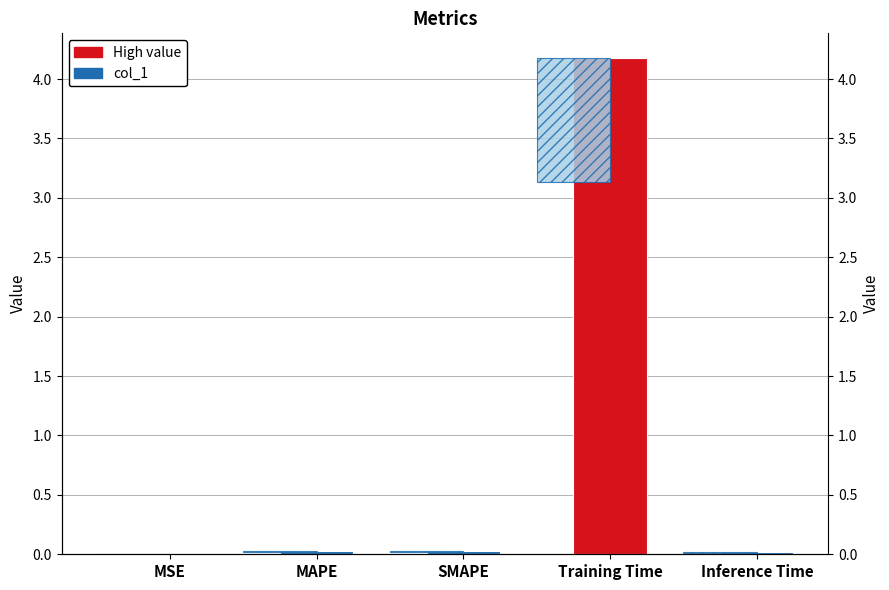

What is the label of the 1st bar from the right?

Inference Time